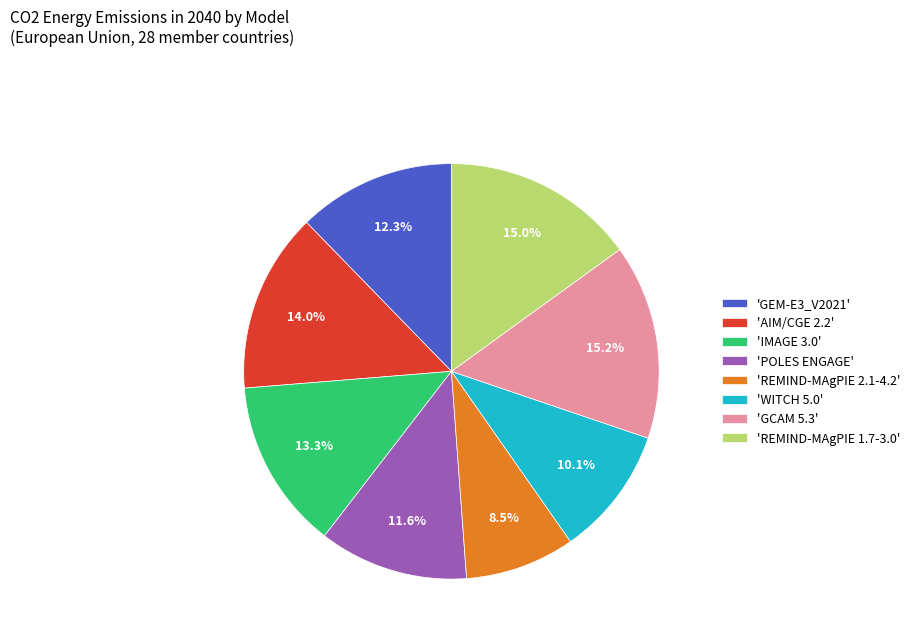

To the nearest percent, what is the average slice percentage?

12%